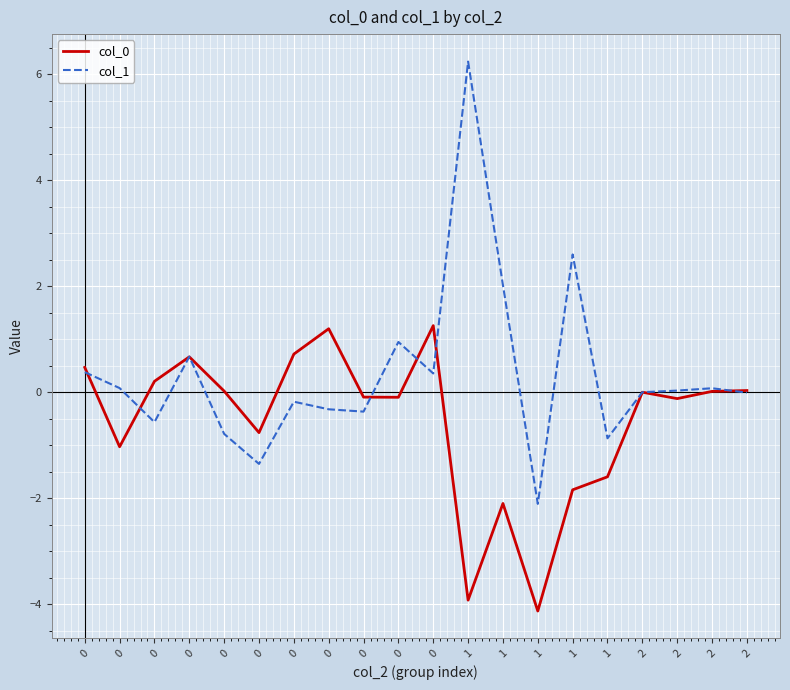

Which series has the largest total across all categories?

col_1